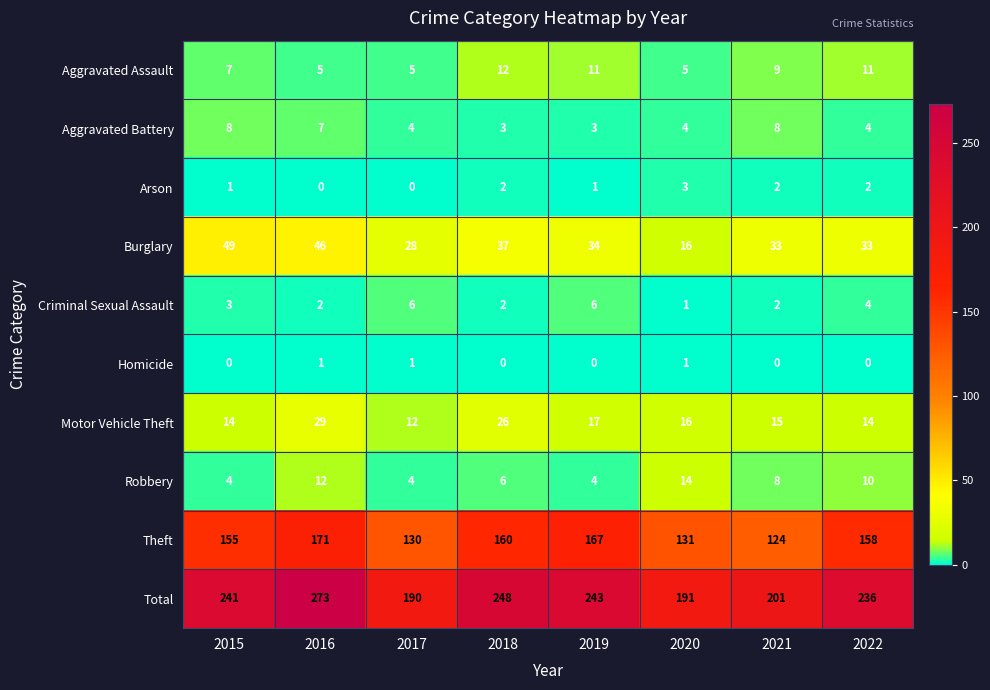

Between 2016 and 2018, which series saw the biggest shift?

Total